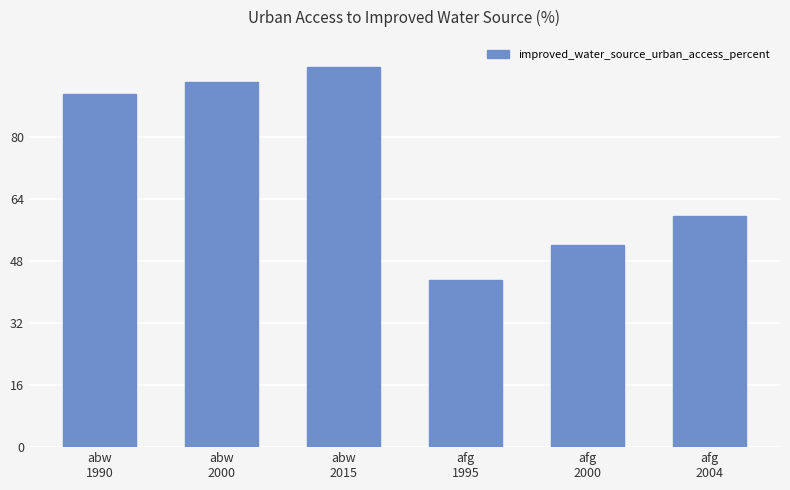

Between afg
2000 and afg
2004, which is larger?

afg
2004